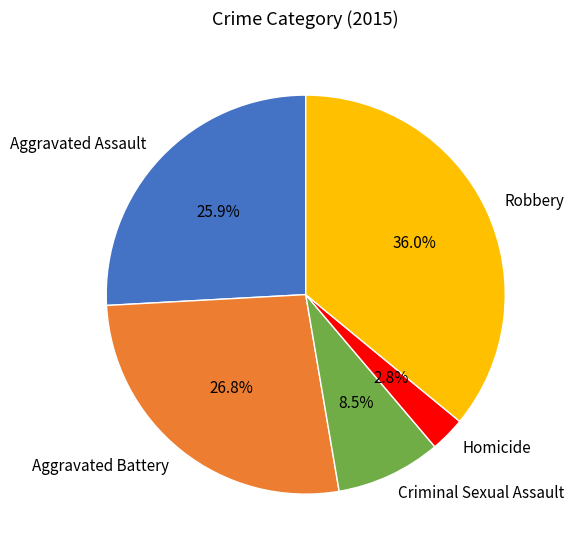

What is the largest slice in the pie chart?

Robbery